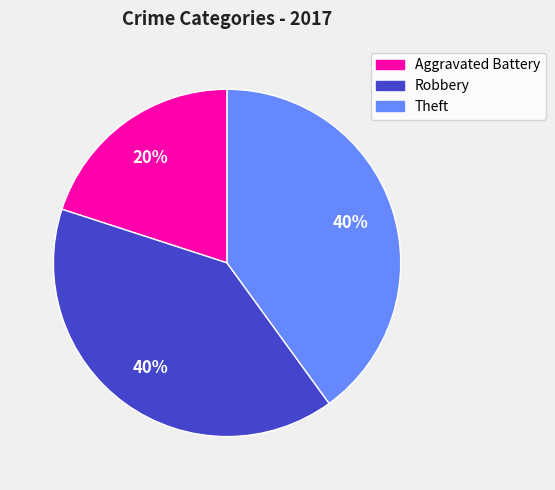

Between Robbery and Aggravated Battery, which is larger?

Robbery